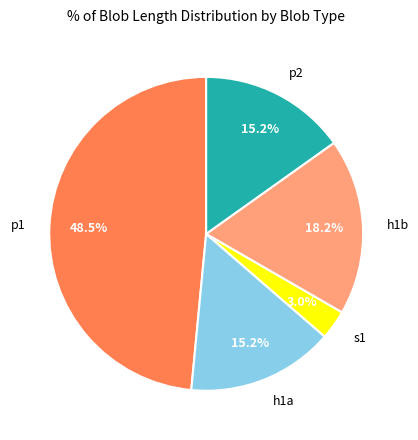

Is p2 the majority of the pie?

No